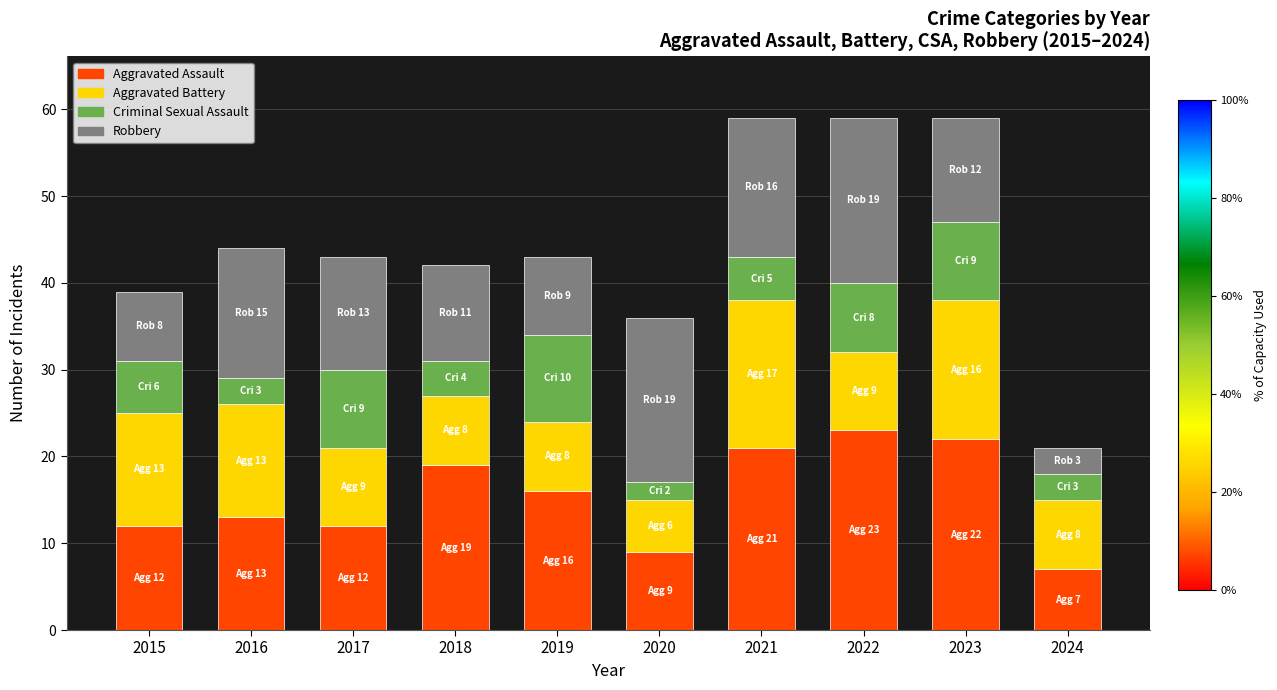

Are the bars horizontal?

No